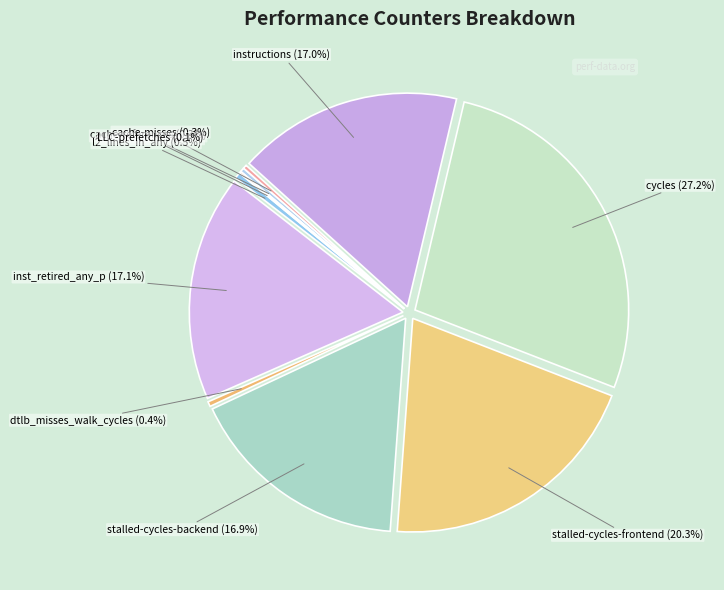

How many slices are in this pie chart?

10